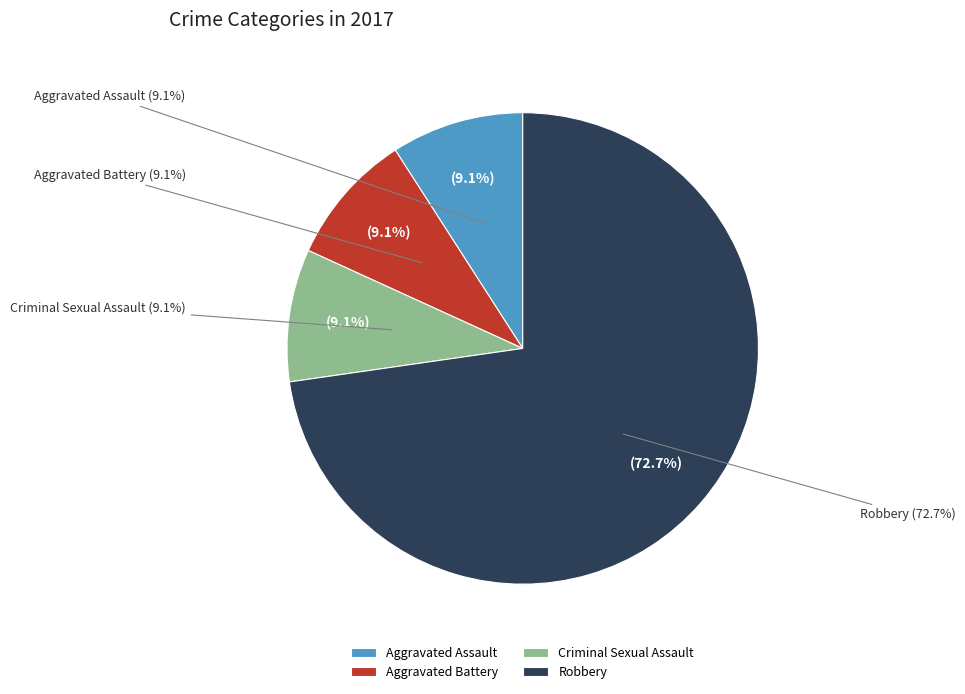

Combined, do Homicide and Robbery account for over 50%?

Yes